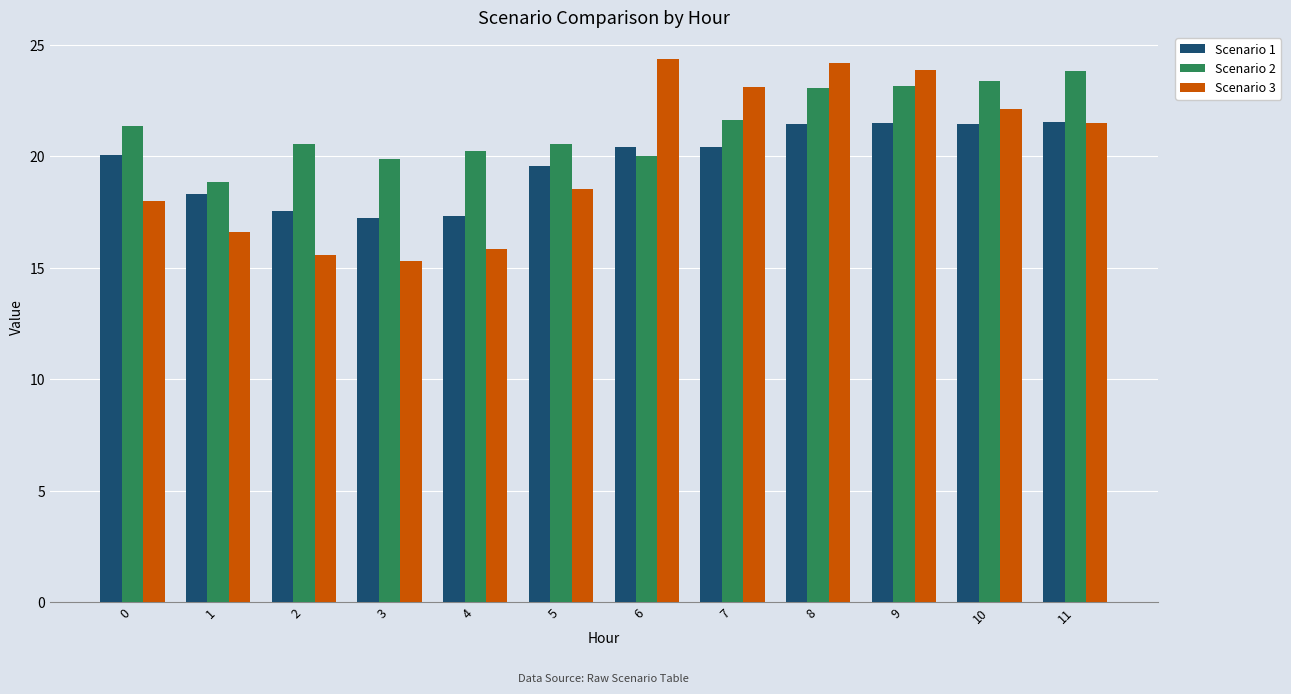

What is the minimum value shown in the chart?

15.3